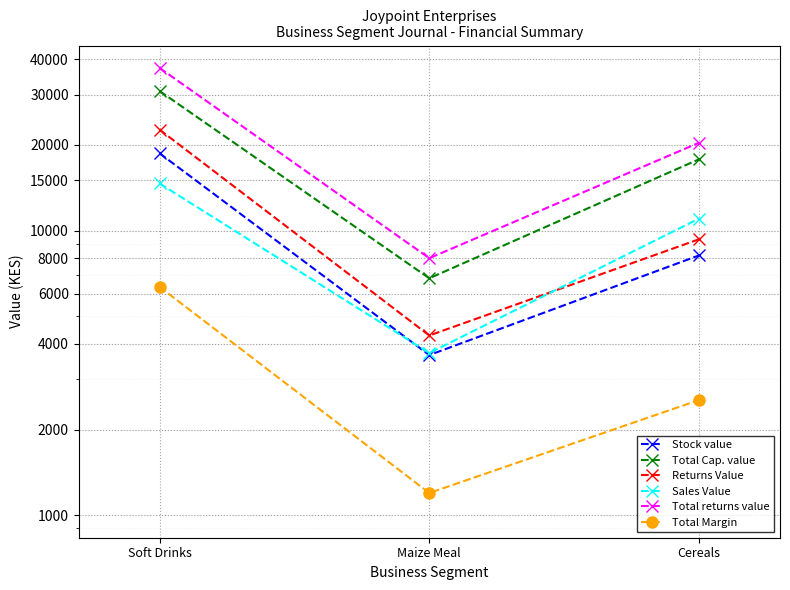

What are all the series names shown in the legend?

Stock value, Total Cap. value, Returns Value, Sales Value, Total returns value, Total Margin